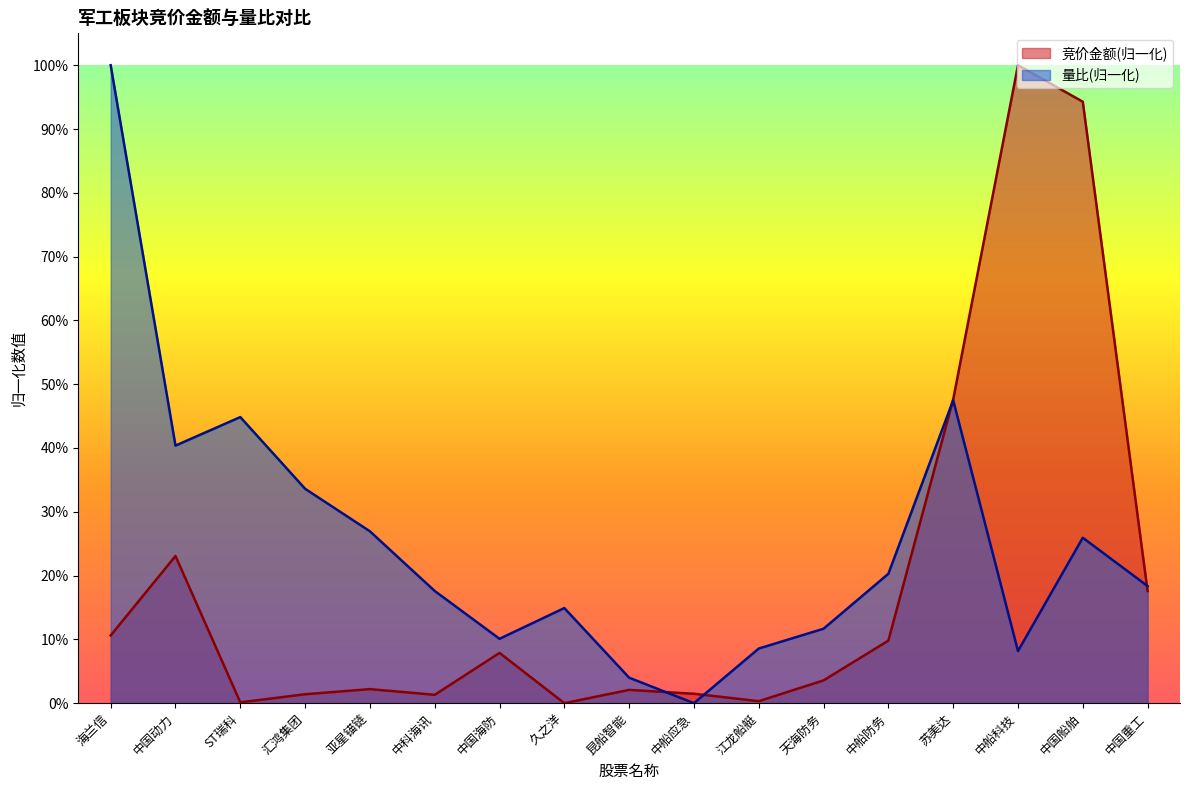

Is it true that 竞价金额 equals 47.6 at 苏美达?

True